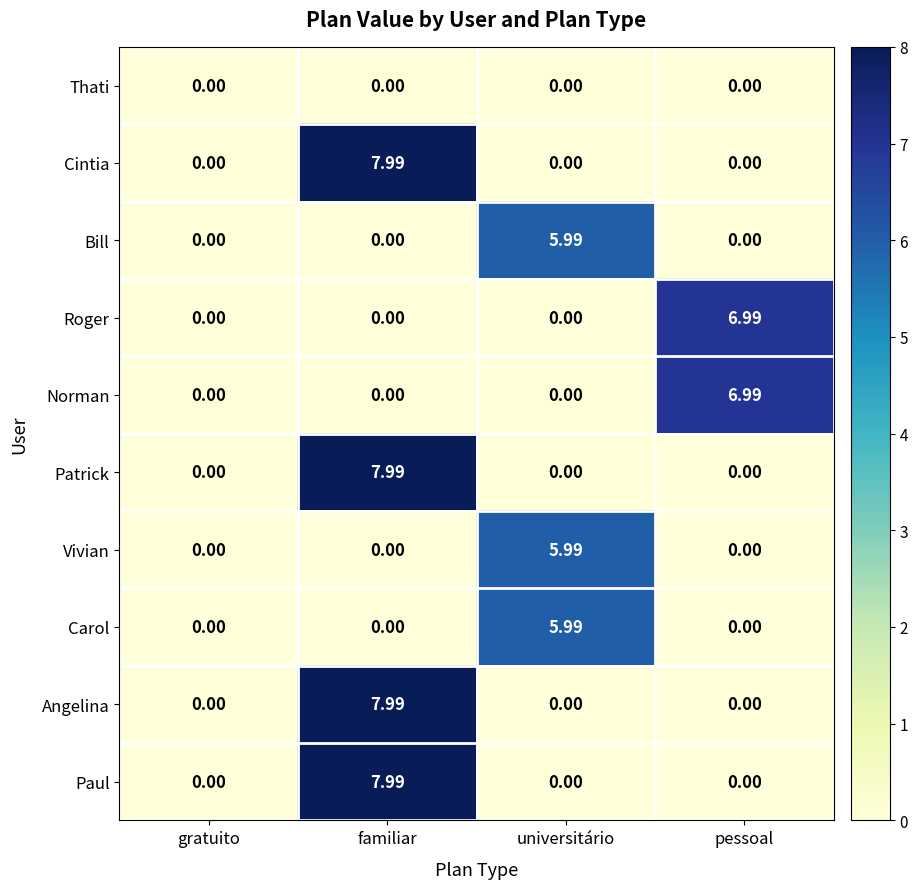

Which label corresponds to the largest value in the chart?

familiar